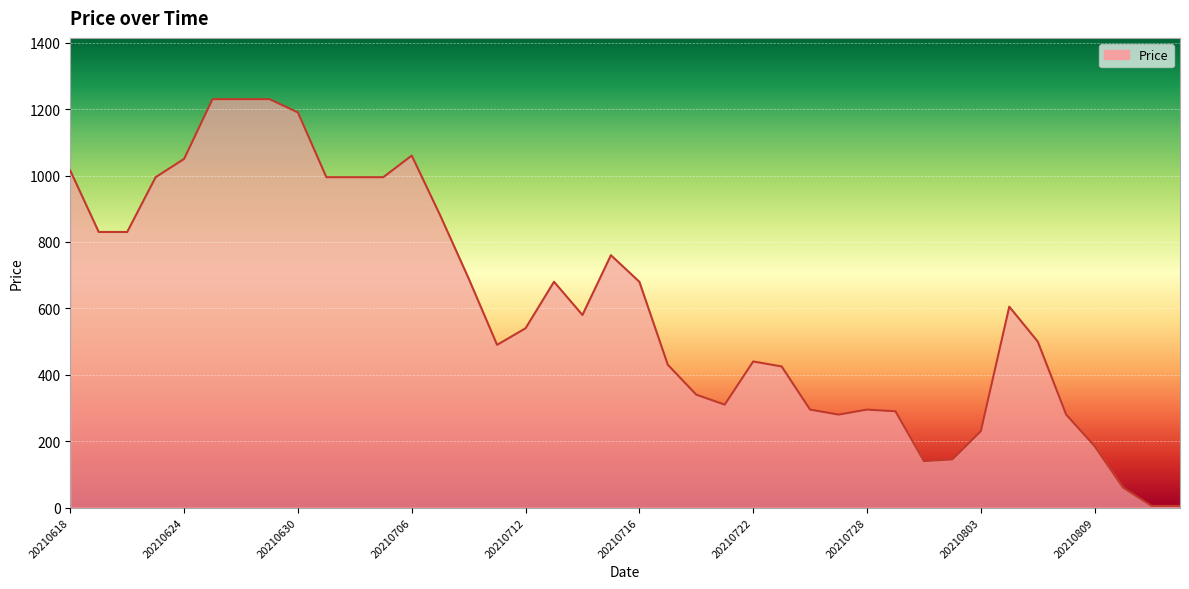

What is the minimum value shown in the chart?

5